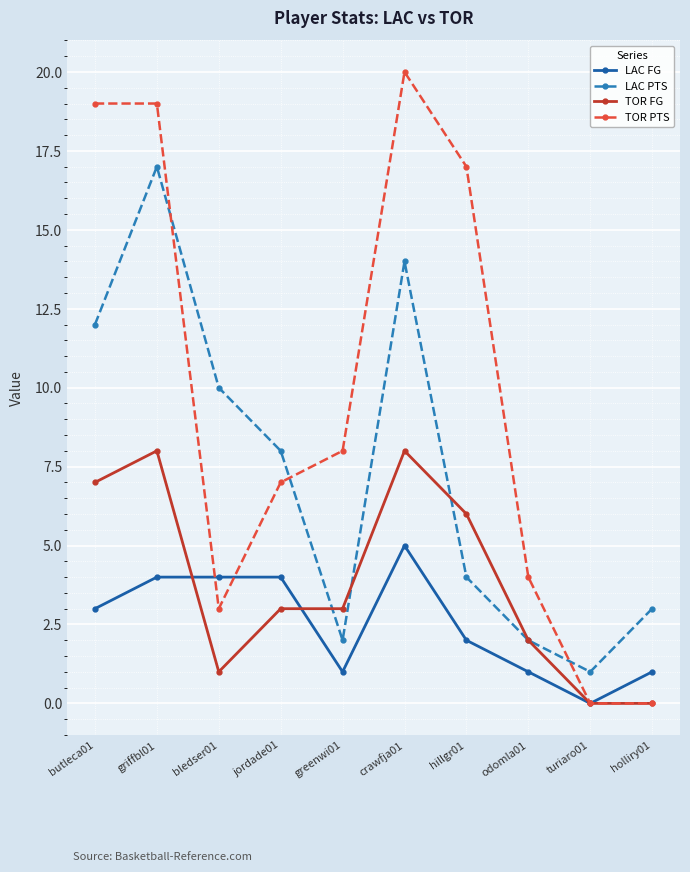

True or false: TOR FG has more than 0 interior local peaks.

True